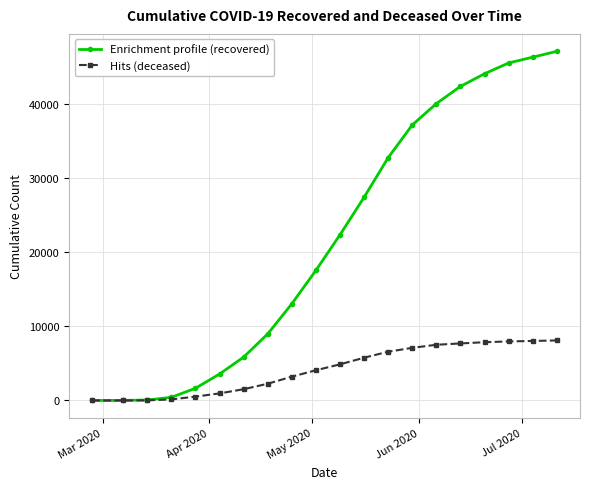

Does the chart have visible grid lines?

Yes